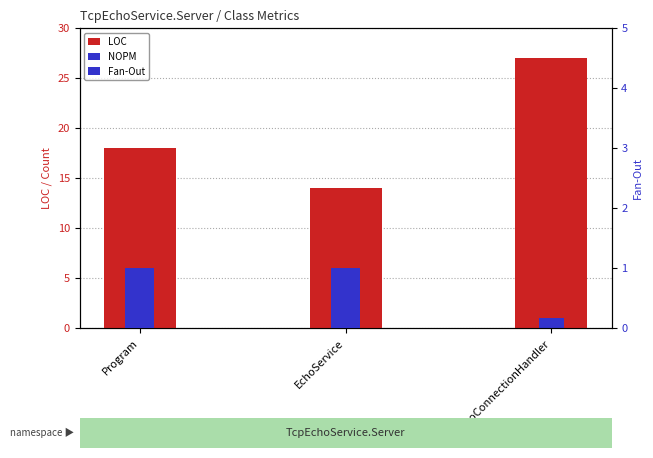

What value does the Fan-Out series have at Program?

1